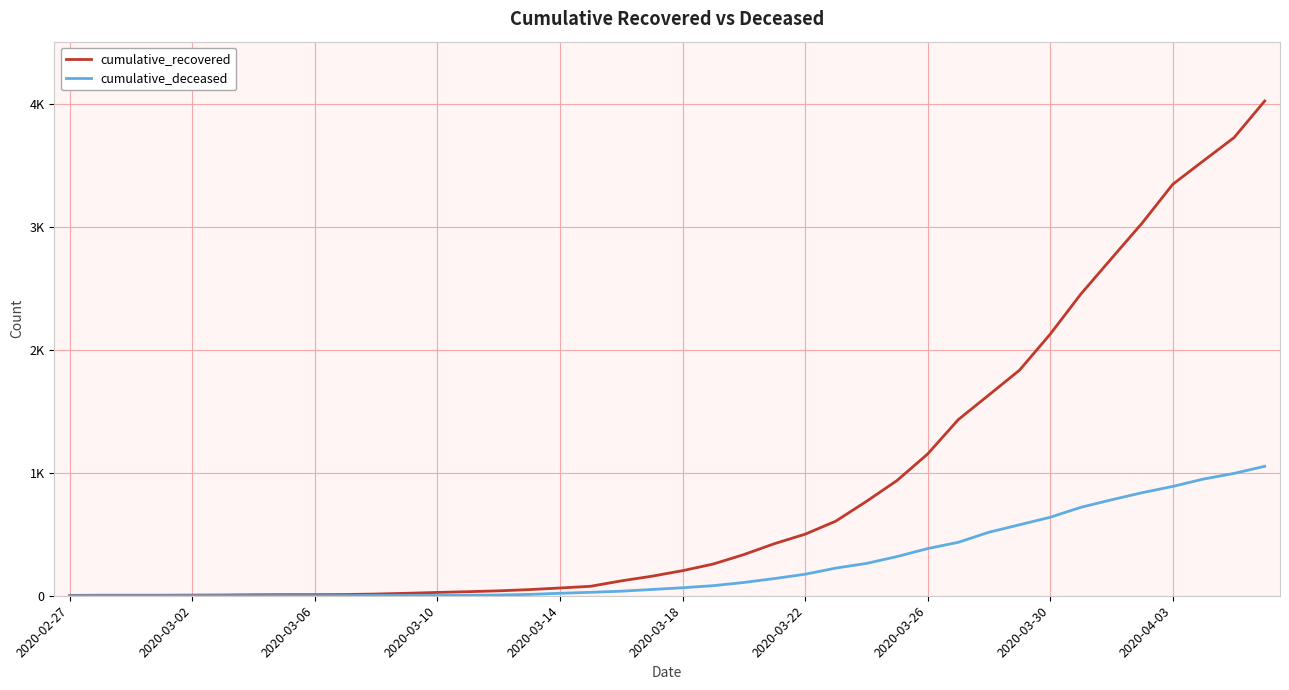

Is this an area chart (filled region under the line)?

No